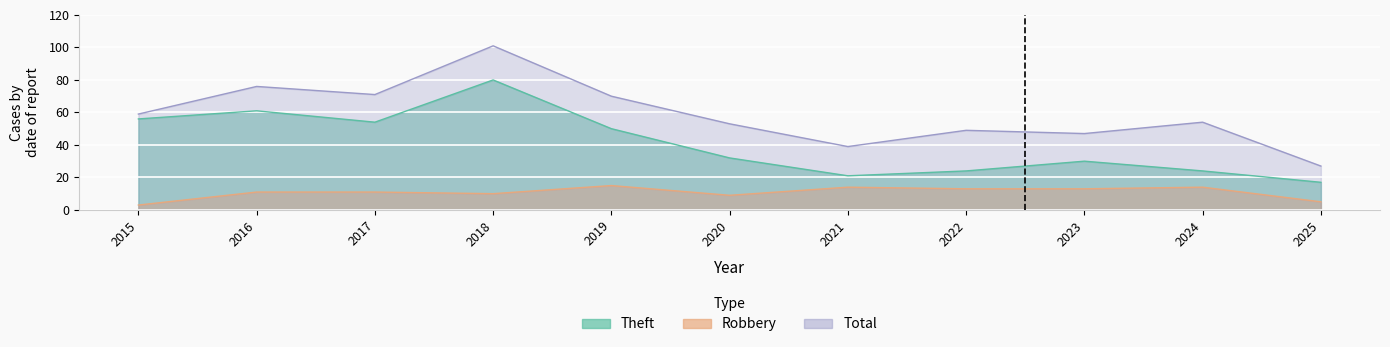

The Total series shows 22 at 2017. True or false?

False